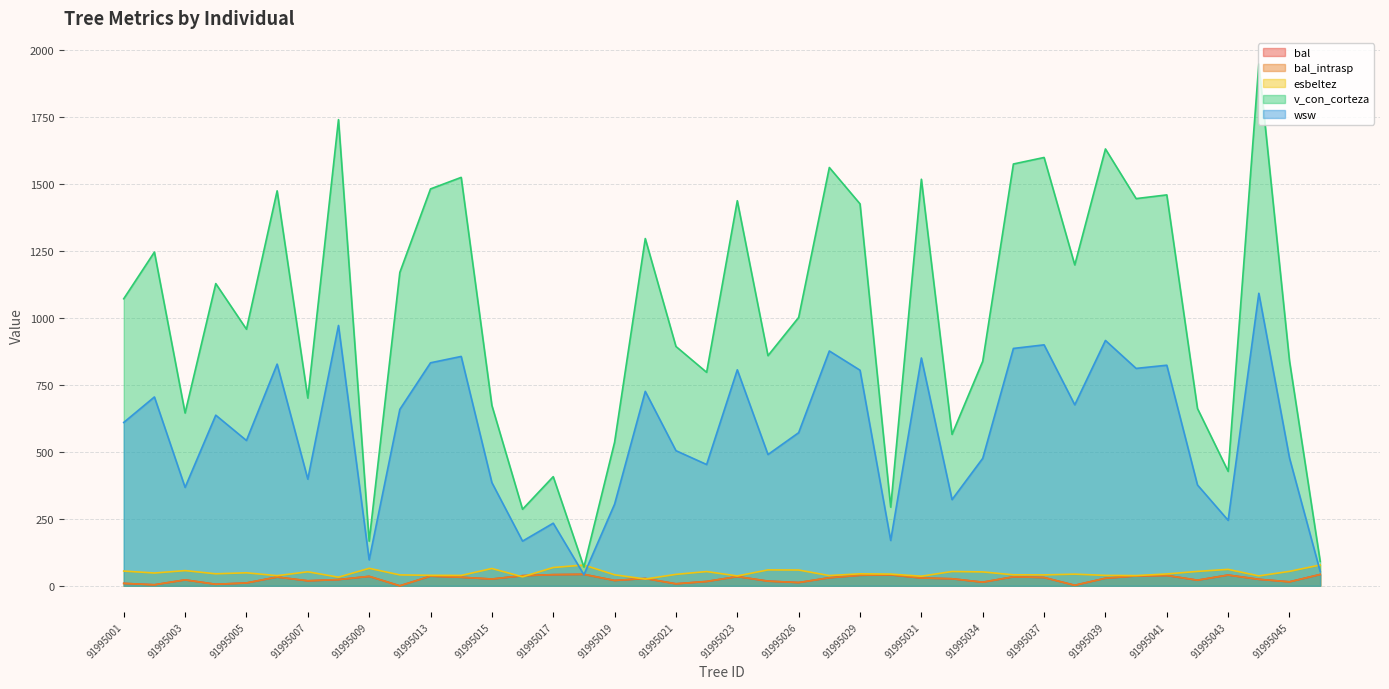

What are all the series names shown in the legend?

bal, bal_intrasp, esbeltez, v_con_corteza, wsw